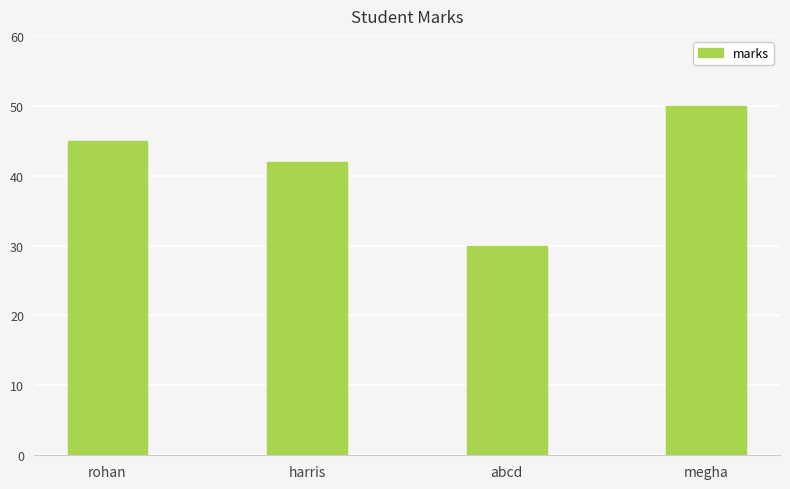

Count the values in the range 42 to 50.

3